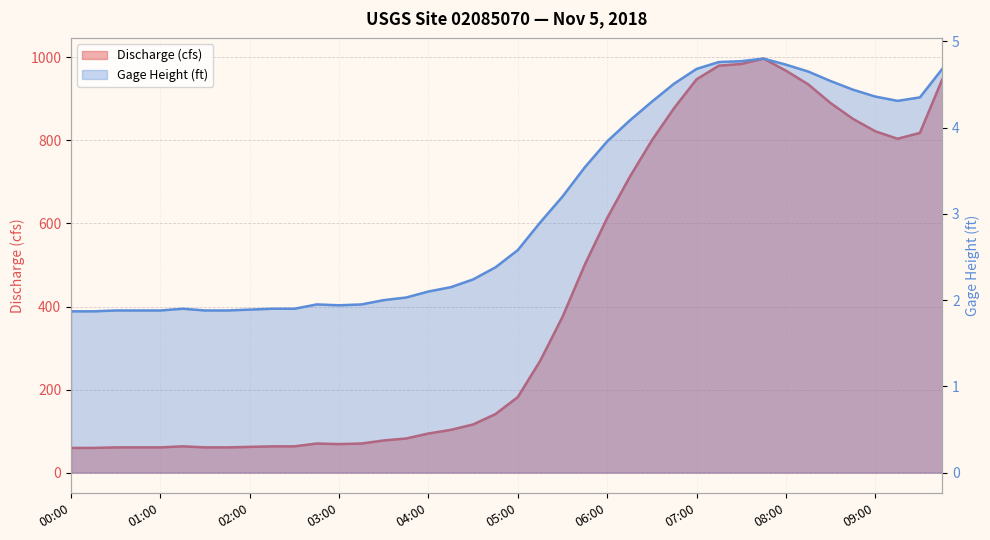

Where does the Gage Height (ft) series first go above 2?

03:45